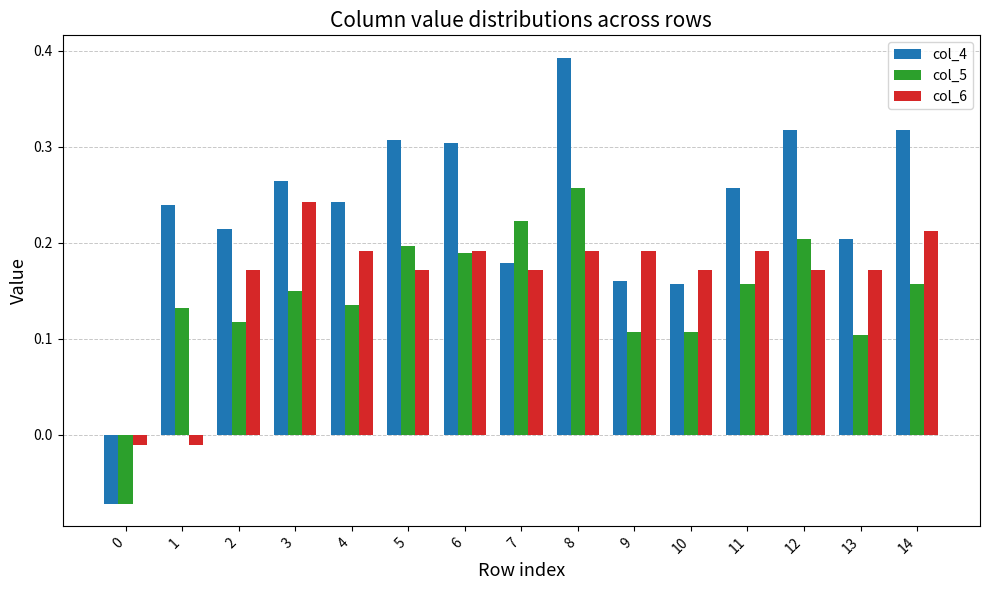

List the series in order of their overall mean, highest first.

col_4, col_6, col_5